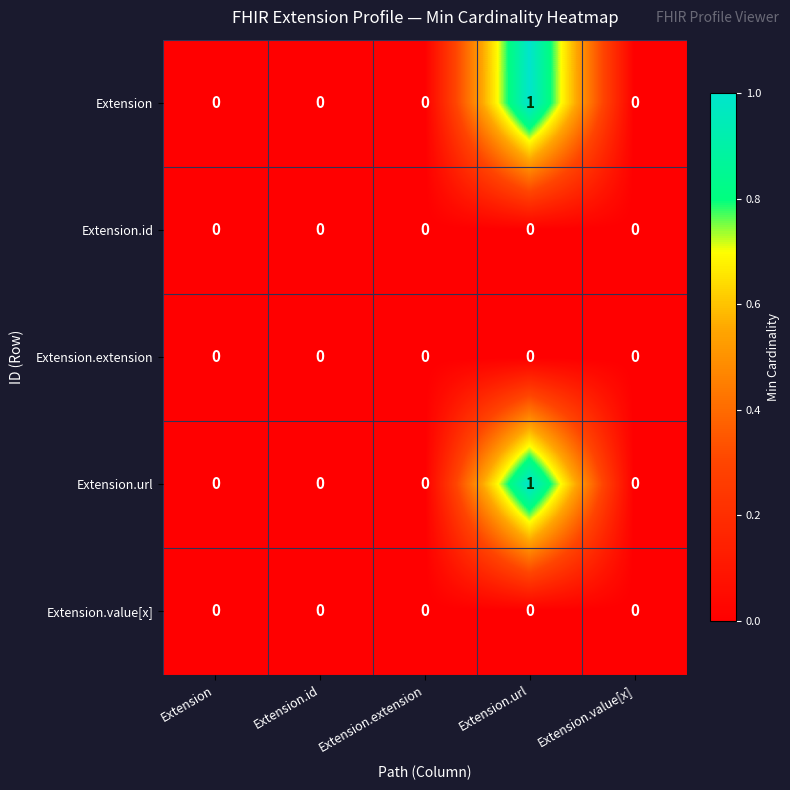

At which category is the sum across all series the highest?

Extension.url